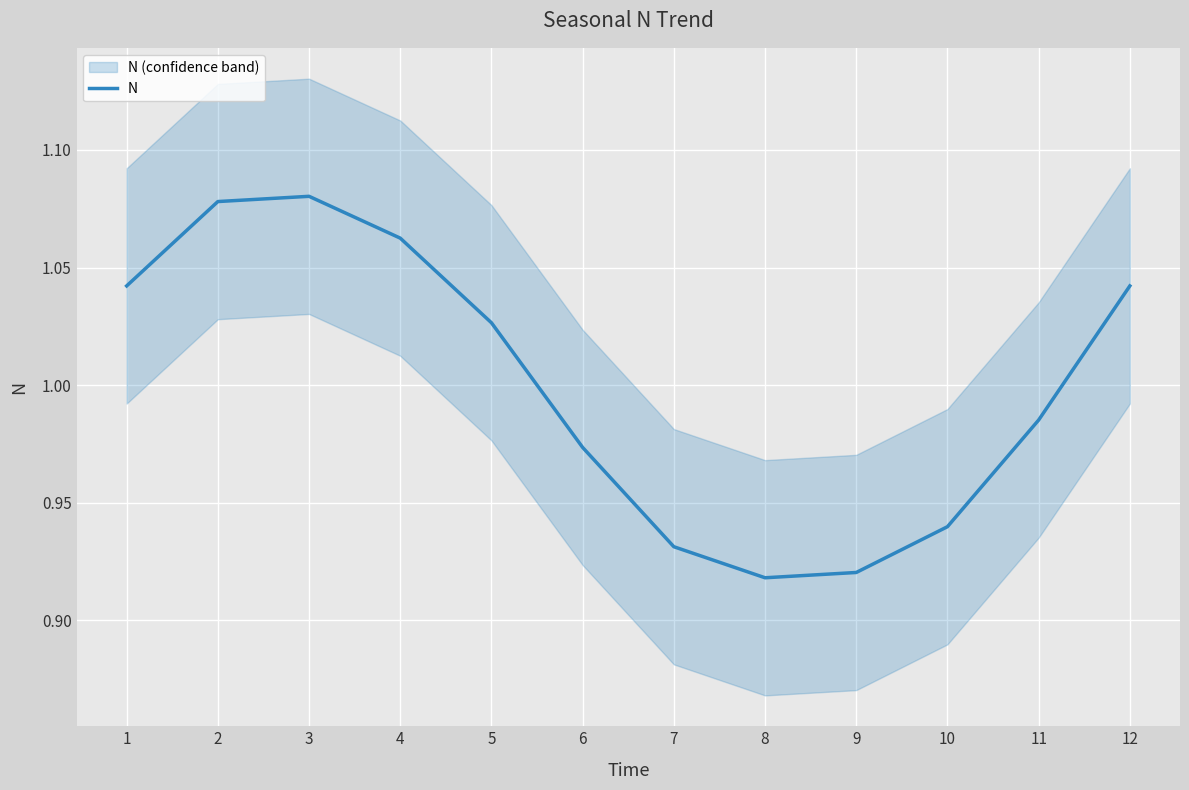

What is the ratio of the value at 5 to the value at 4?

1.0